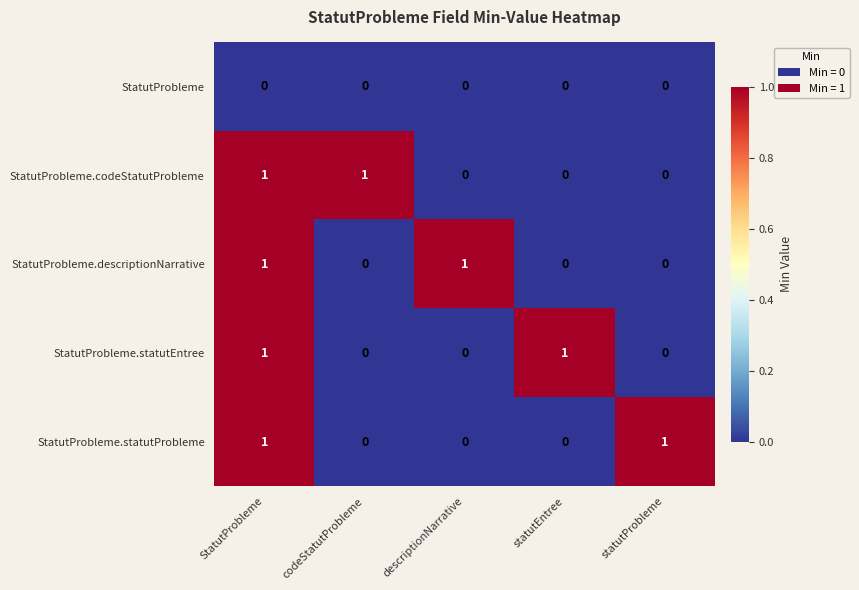

At which category is the sum across all series the highest?

StatutProbleme